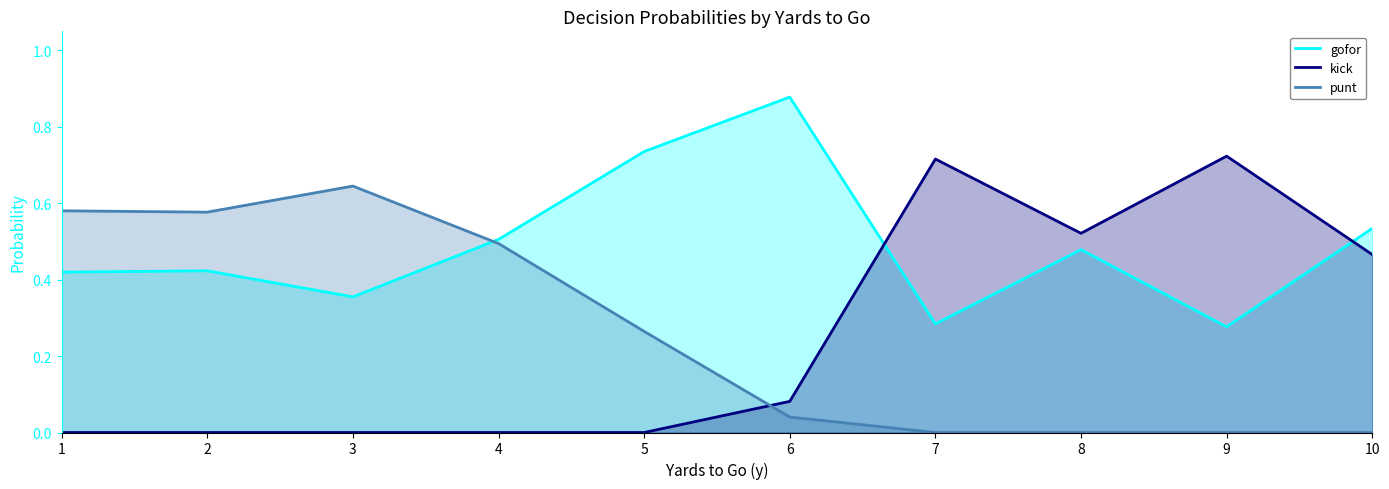

Rank the categories by kick value from lowest to highest.

1, 2, 3, 4, 5, 6, 10, 8, 7, 9